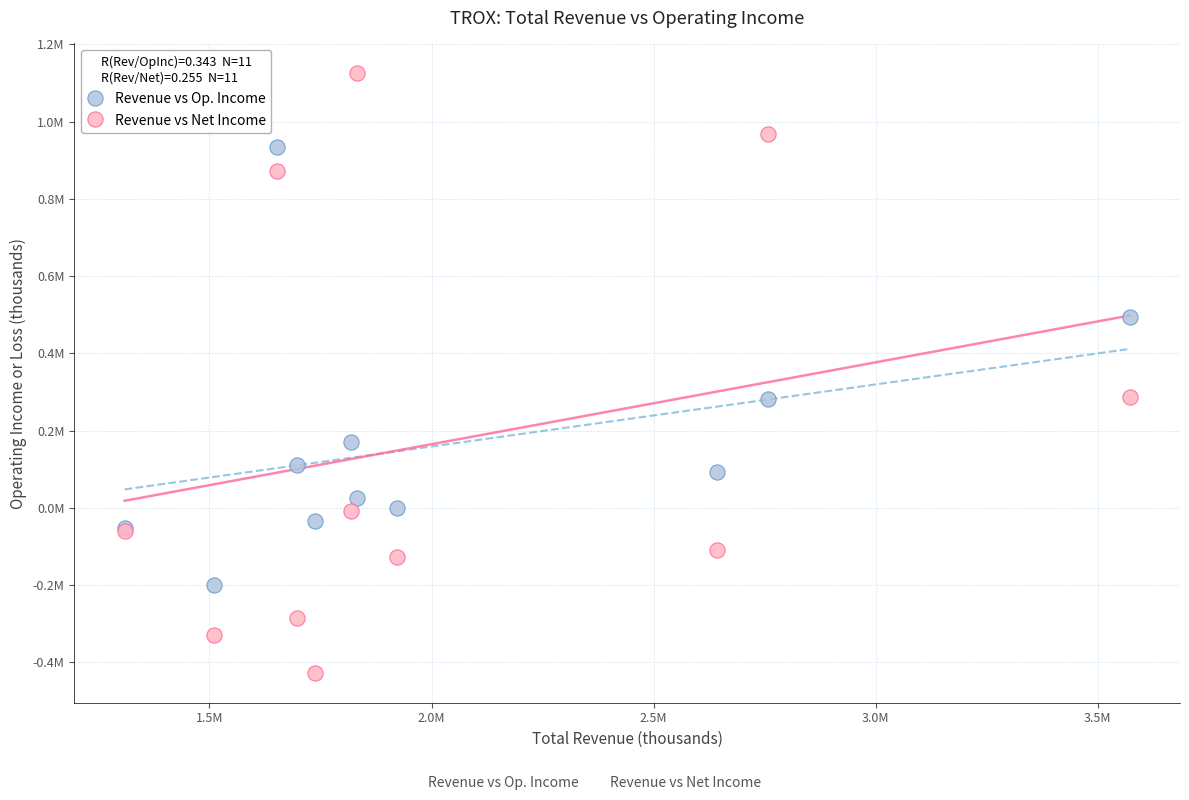

Which series reaches the minimum Y coordinate?

Revenue vs Net Income